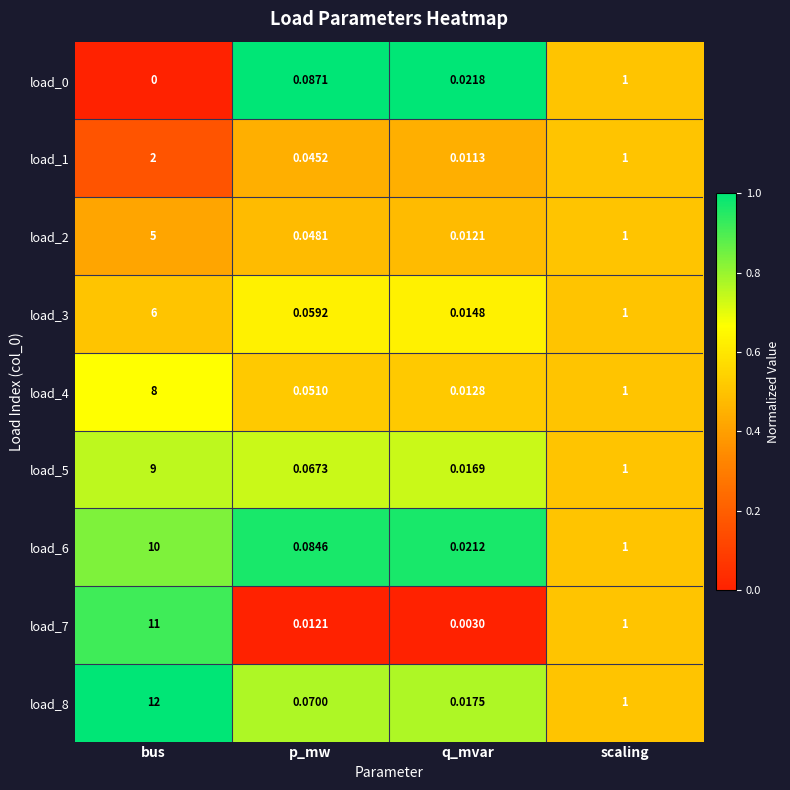

Which label corresponds to the smallest value in the chart?

bus